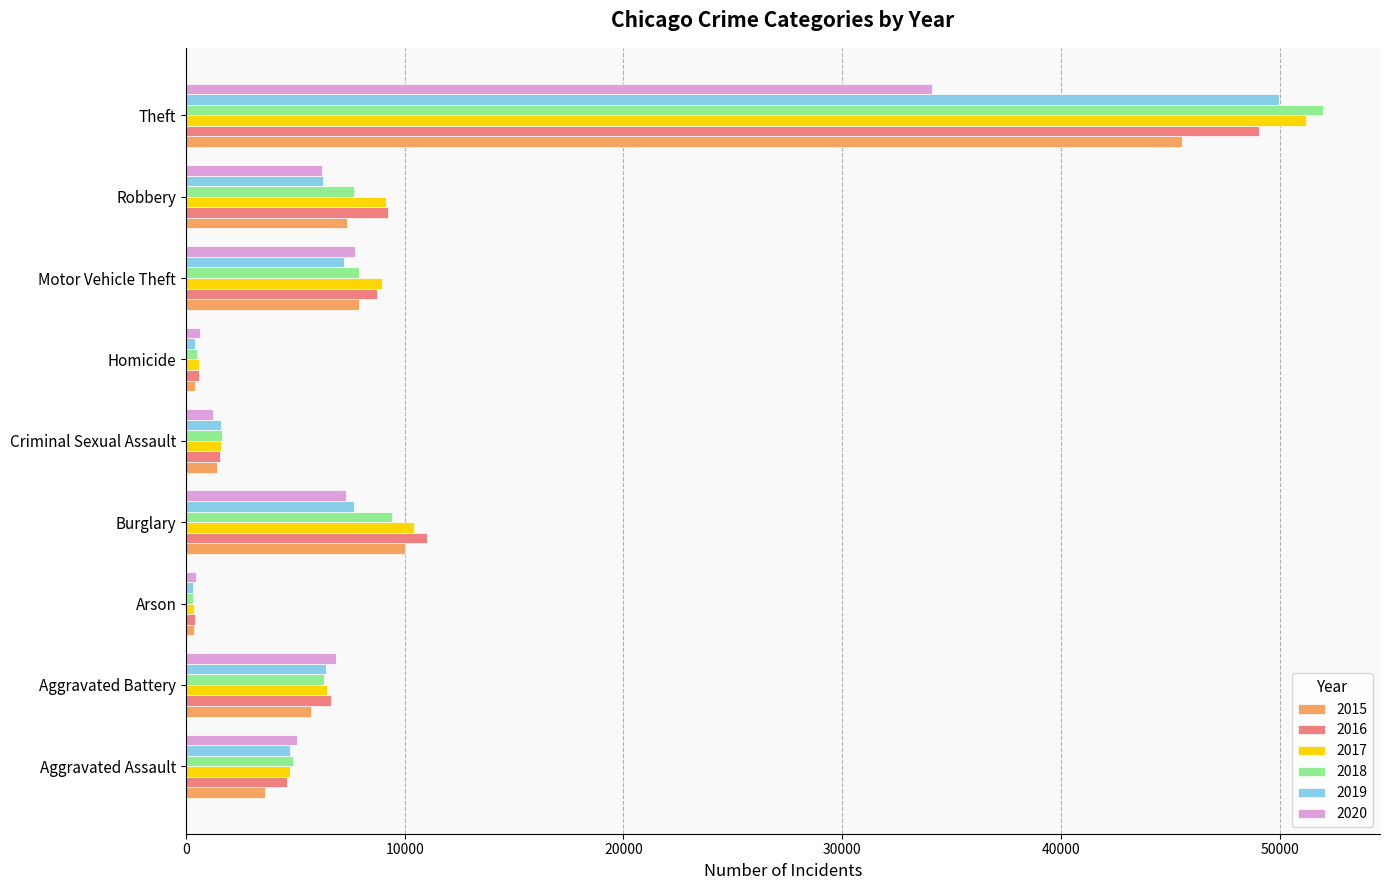

The value of 2018 at Motor Vehicle Theft is 4020. True or false?

False